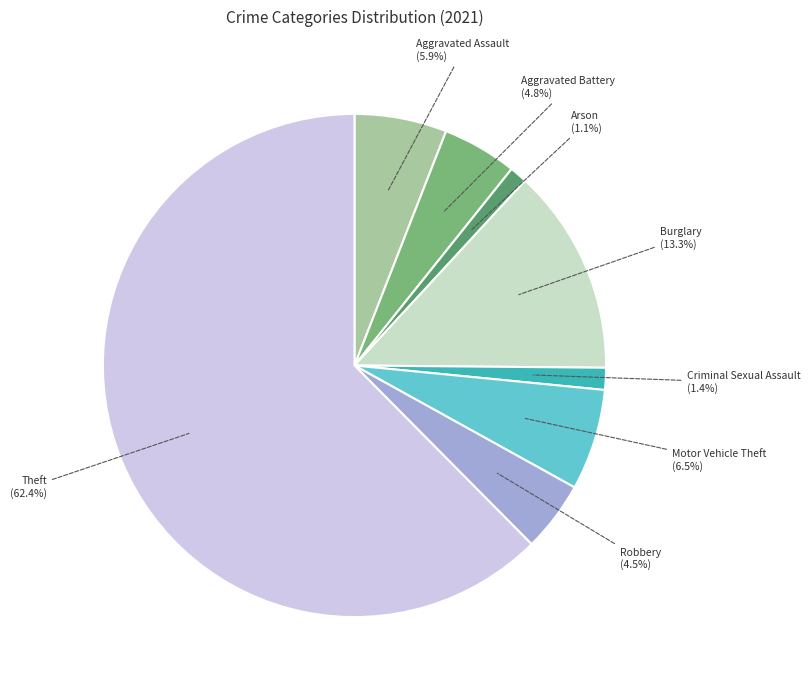

Is there any slice that represents more than half of the pie?

Yes